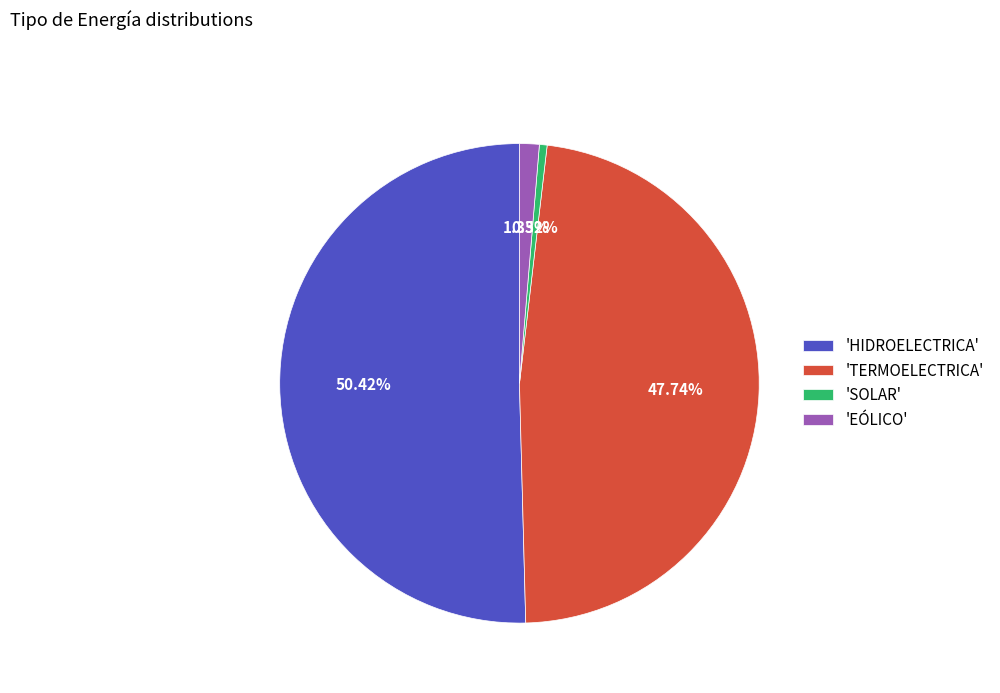

Rank the categories by value from lowest to highest.

'SOLAR', 'EÓLICO', 'TERMOELECTRICA', 'HIDROELECTRICA'